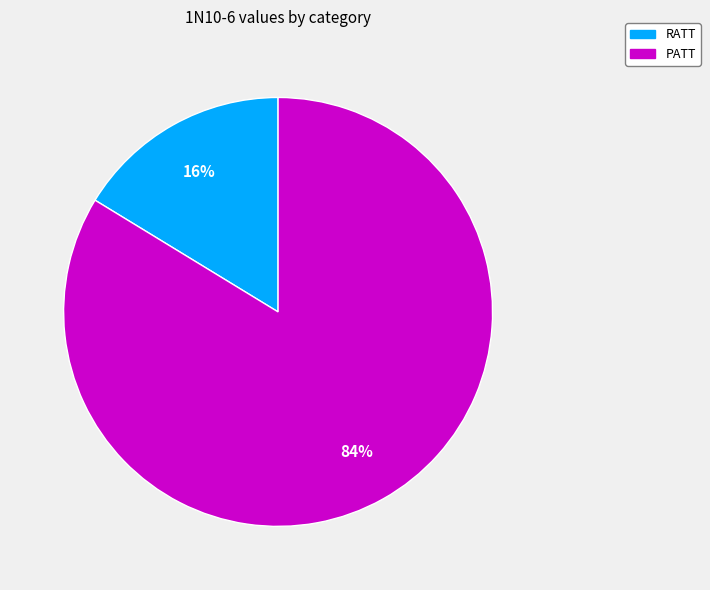

Which has a higher value, PATT or RATT?

PATT